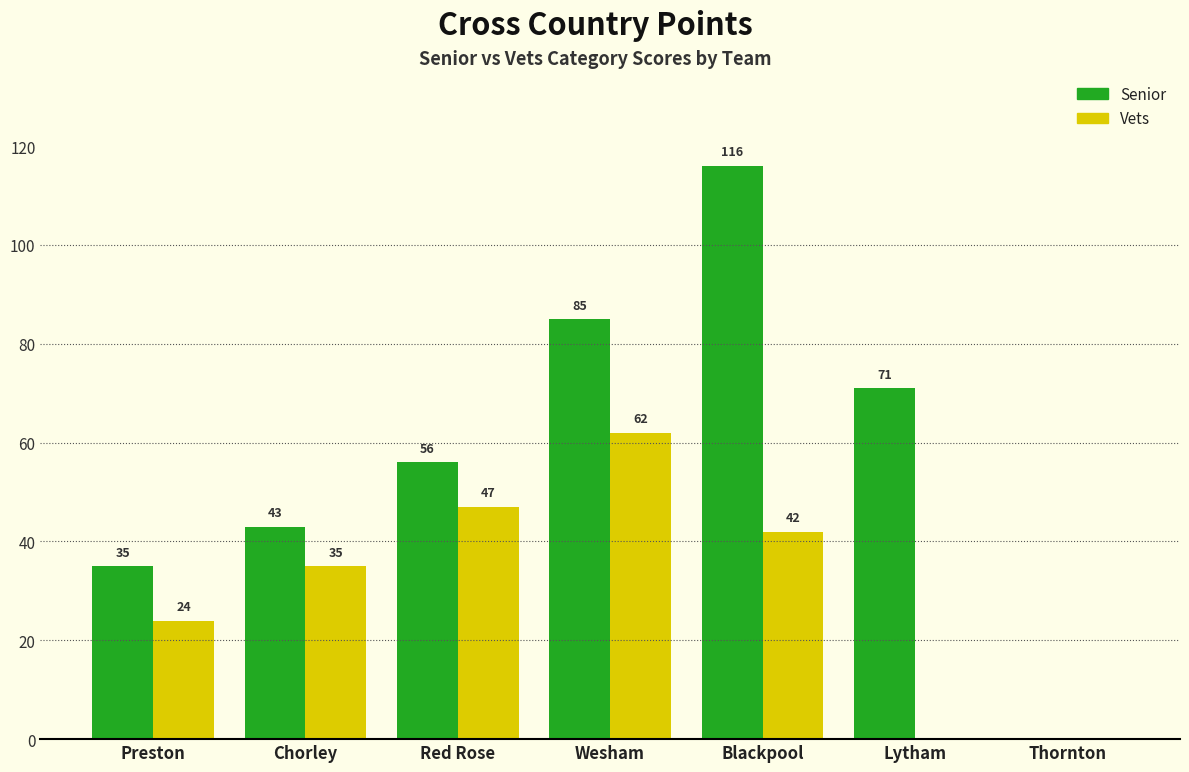

Reading right to left, list all the values displayed in this chart.

Senior: Thornton=0	Lytham=71	Blackpool=116	Wesham=85	Red Rose=56	Chorley=43	Preston=35
Vets: Thornton=0	Lytham=0	Blackpool=42	Wesham=62	Red Rose=47	Chorley=35	Preston=24